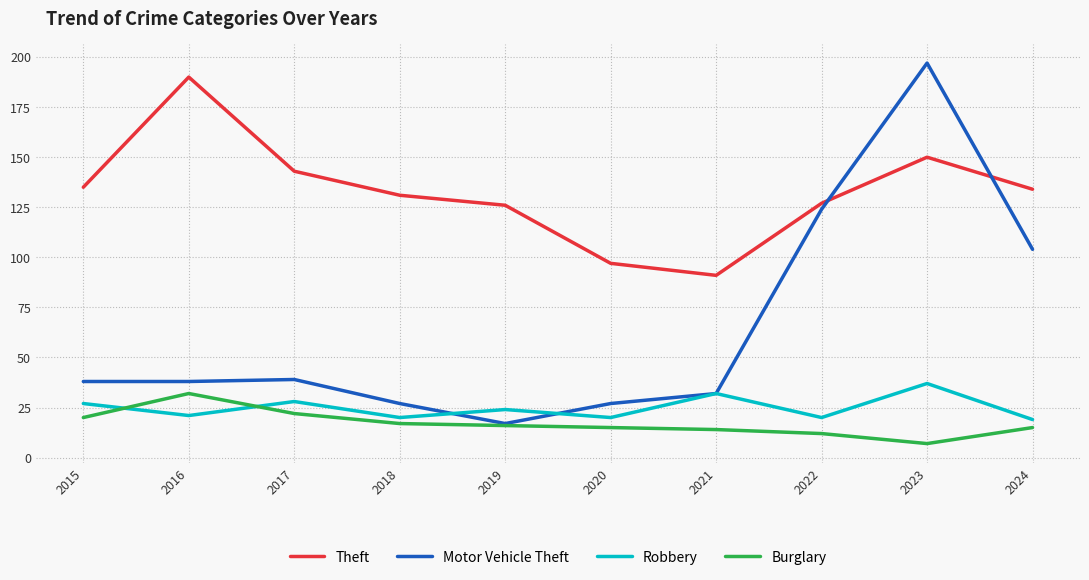

Which series changed the most between 2018 and 2020?

Theft